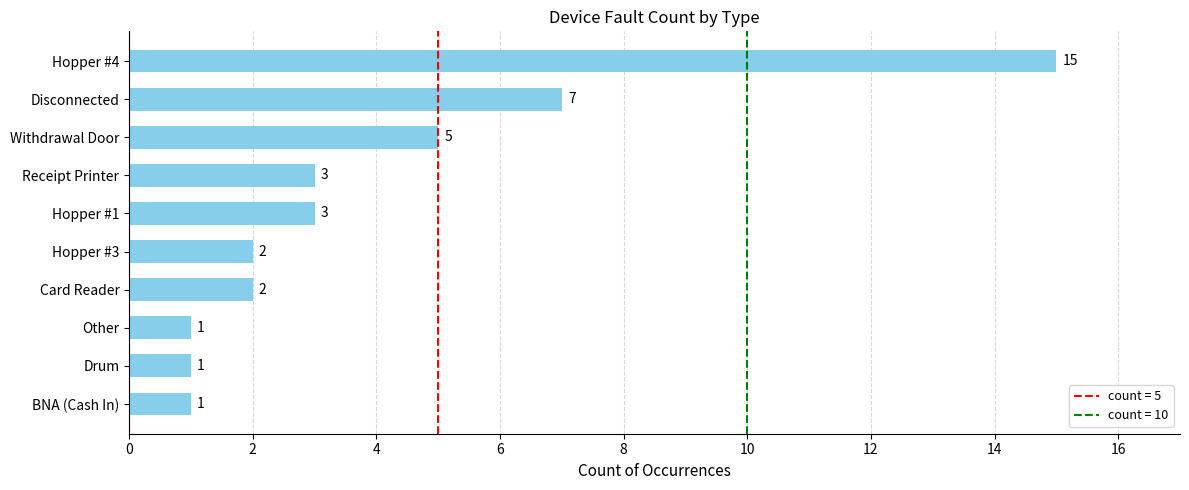

At which category does the chart reach its peak across all series?

Hopper #4